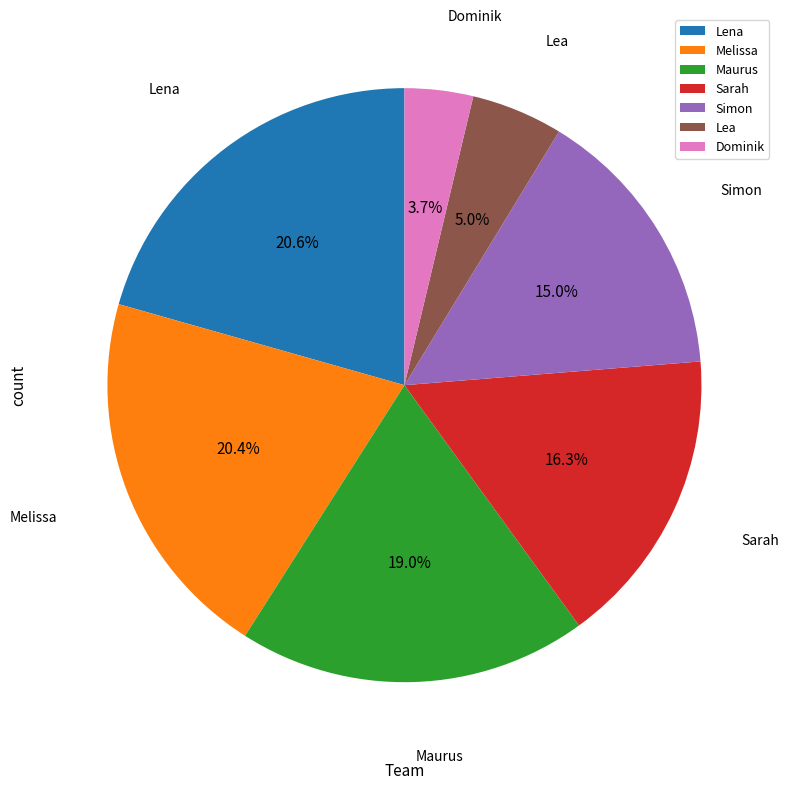

What percentage is NOT represented by Lea?

95.0%